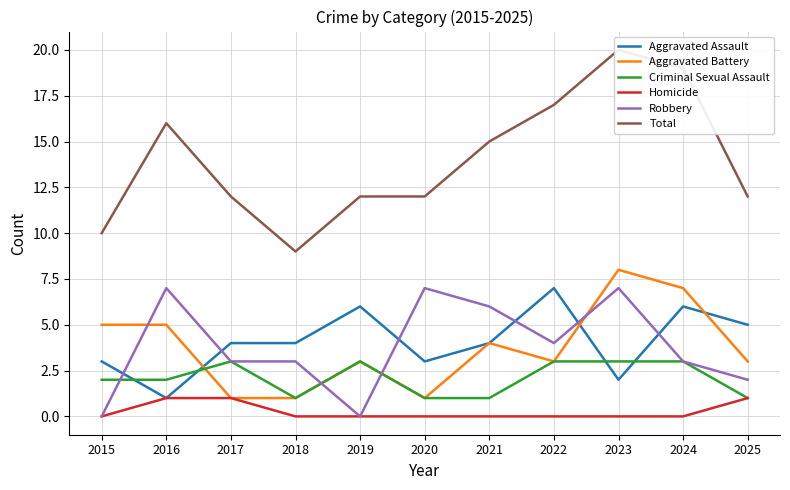

What is the value of the Homicide point at the 3rd from the left?

1